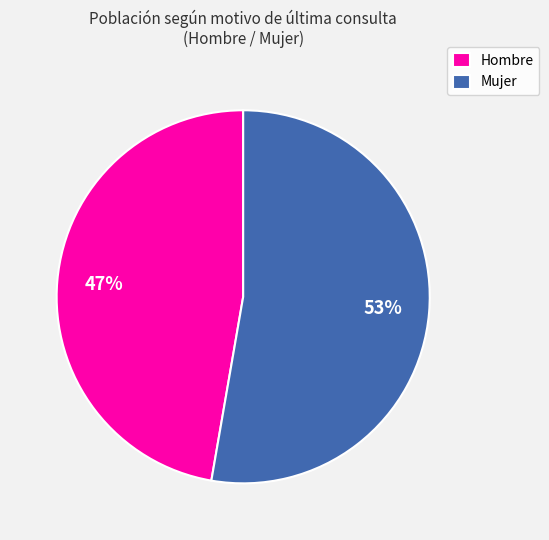

Rank the categories by value from highest to lowest.

Mujer, Hombre